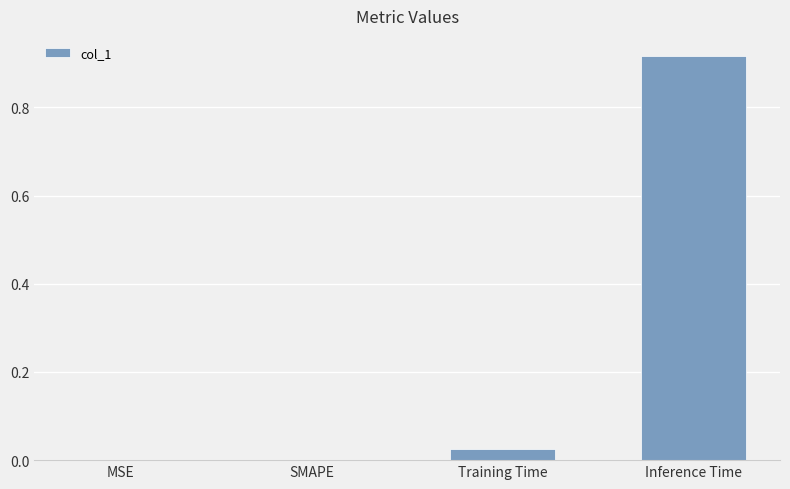

What is the change in value from Training Time to Inference Time?

+0.9